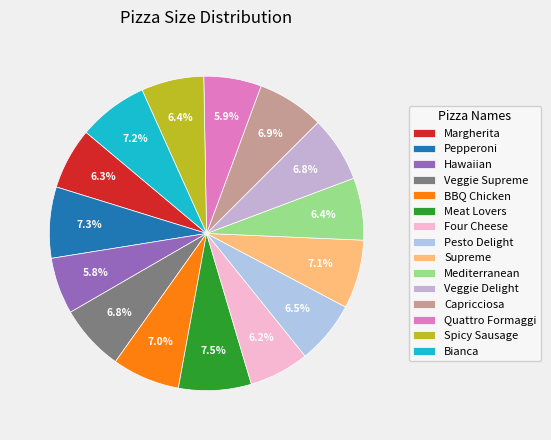

Combined, what portion of the pie is BBQ Chicken and Pepperoni?

14.3%